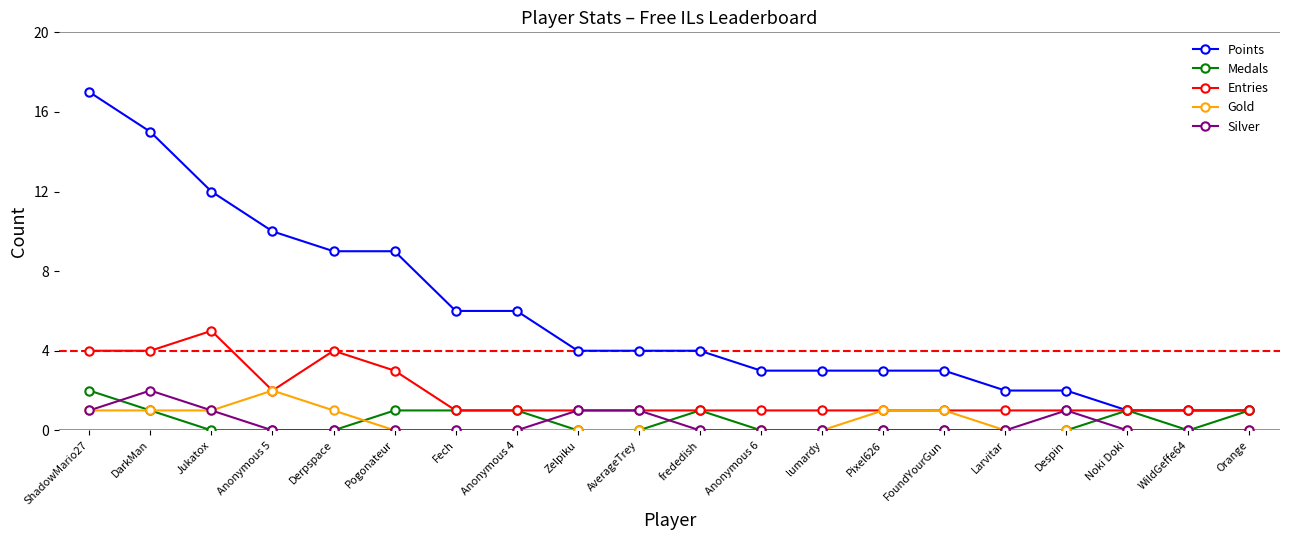

What is the spread (max minus min) of values at Despin?

2